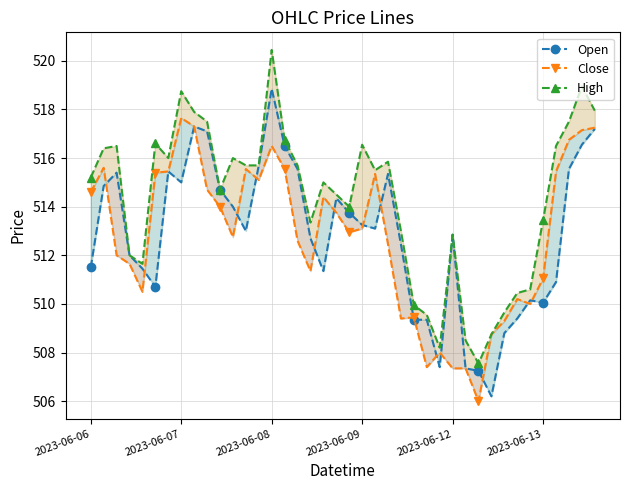

What is the highest value of the Open series?

518.9